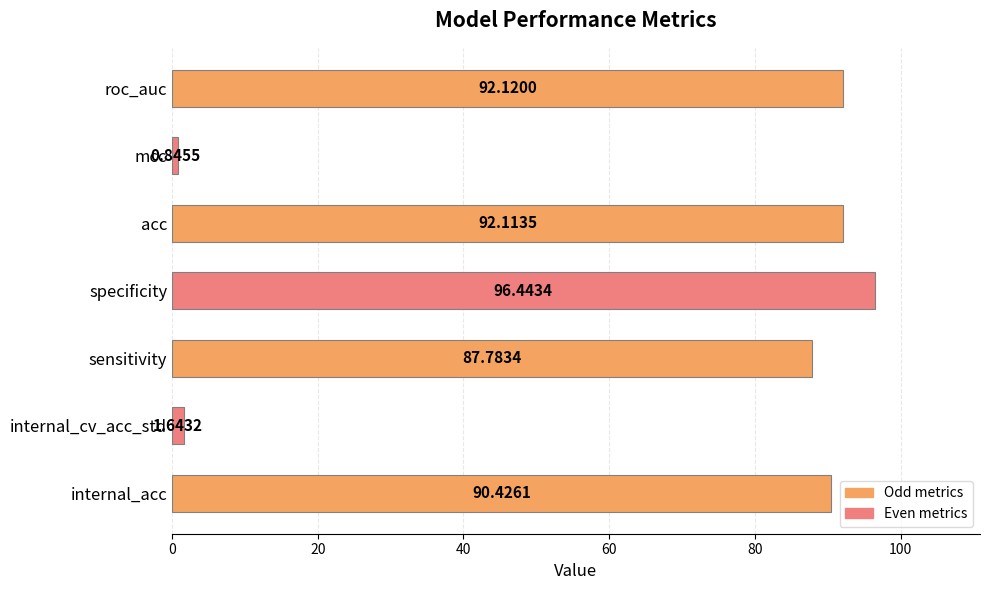

Count the number of values greater than 90.

4